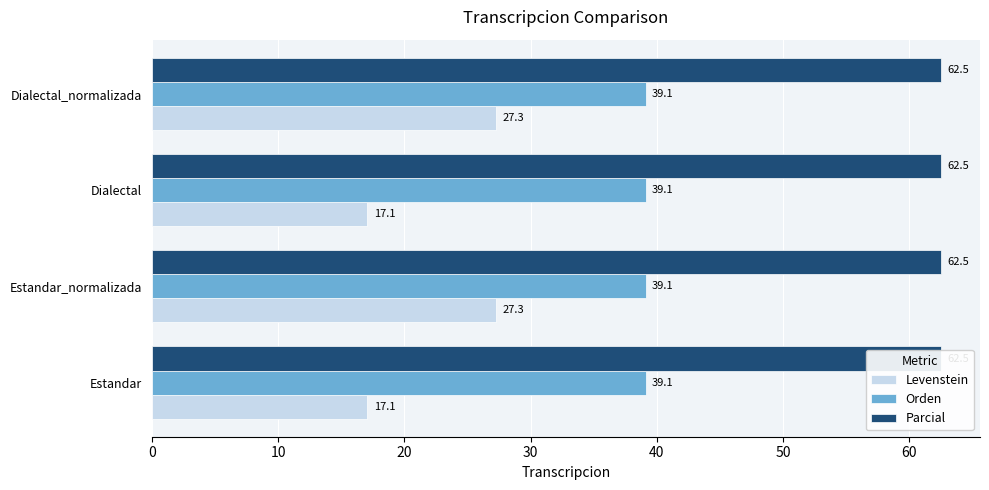

Which series changed the most between 0 and 30?

Levenstein